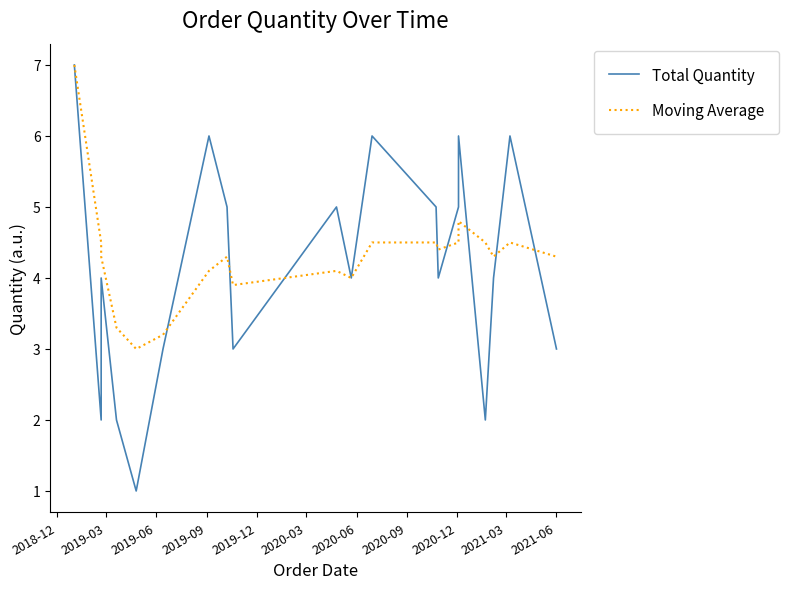

What is the difference between the maximum and minimum values in the Moving Average series?

4.0